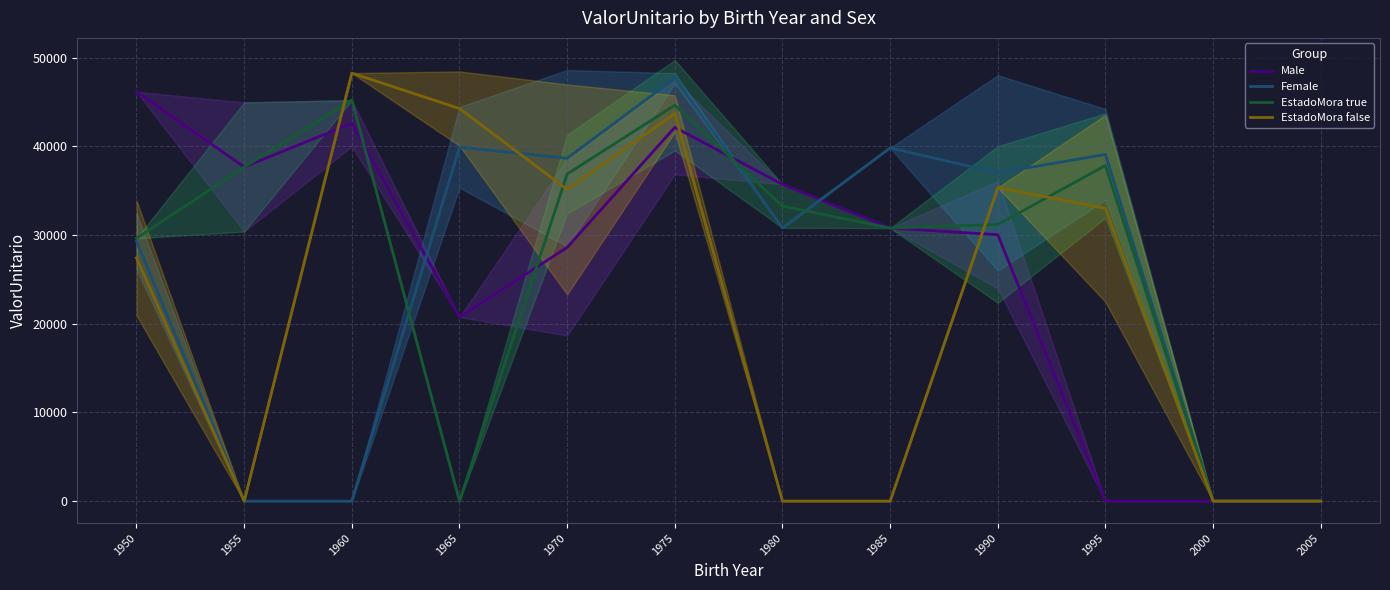

Reading left to right, list all the values displayed in this chart.

Male: 46152.3	37665.3	42591.8	20753.0	28593.9	42134.8	35702.7	30778.6	30029.8	0.0	0.0	0.0
Female: 29311.1	0.0	0.0	39889.9	38651.2	47675.9	30798.9	39817.6	36999.7	39078.1	0.0	0.0
EstadoMora true: 29622.4	37665.3	45205.4	0.0	36867.6	44628.1	33250.8	30778.6	31179.0	37830.2	0.0	0.0
EstadoMora false: 27411.7	0.0	48250.7	44251.3	35137.6	43672.4	0.0	0.0	35334.9	33000.3	0.0	0.0